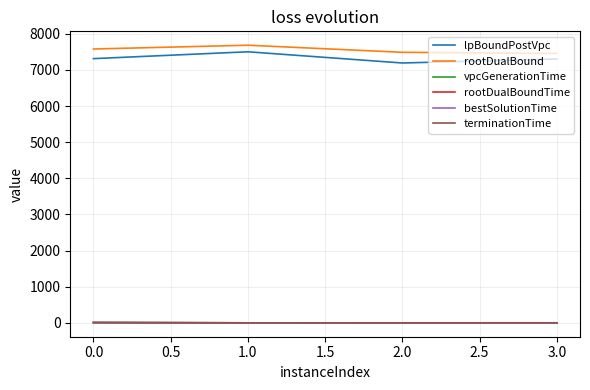

How many values in the rootDualBound series are below 7580?

2